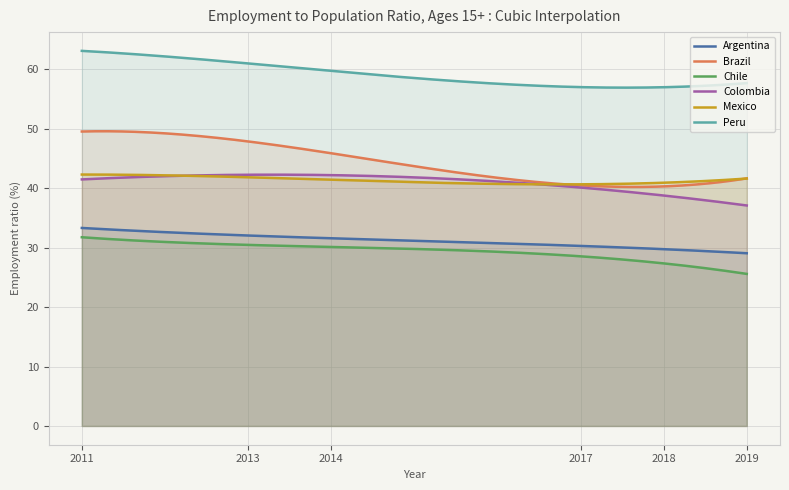

List the series in order of their peak value, lowest first.

Chile, Argentina, Mexico, Colombia, Brazil, Peru